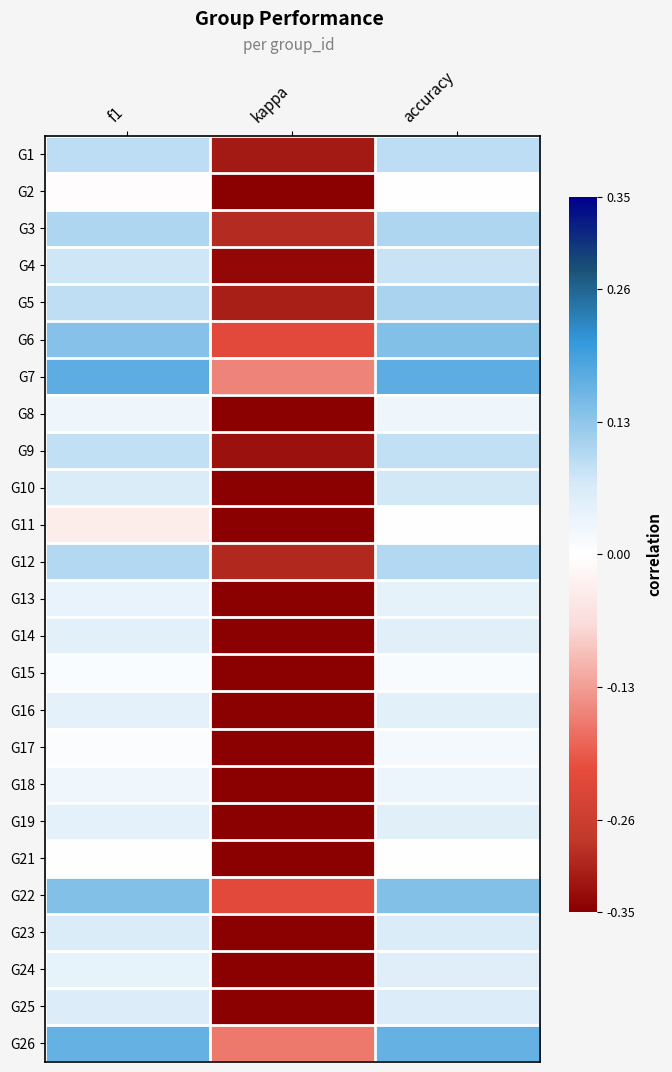

Which has a higher value, kappa or f1?

f1